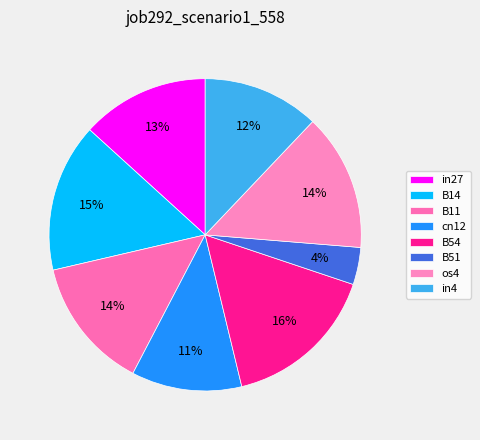

How many slices are in this pie chart?

8